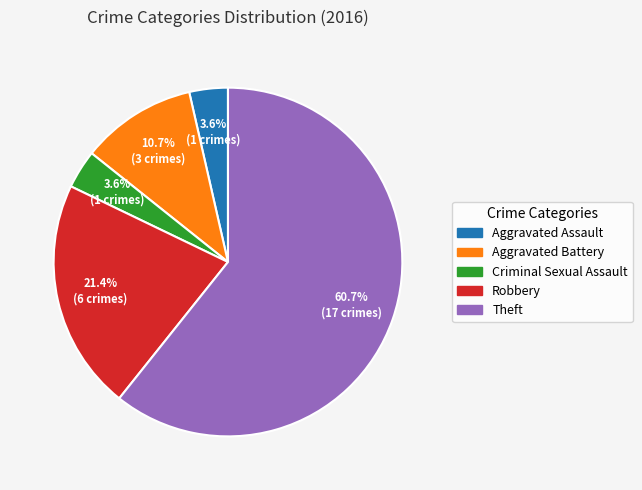

To the nearest percent, what portion does Criminal Sexual Assault represent?

4%